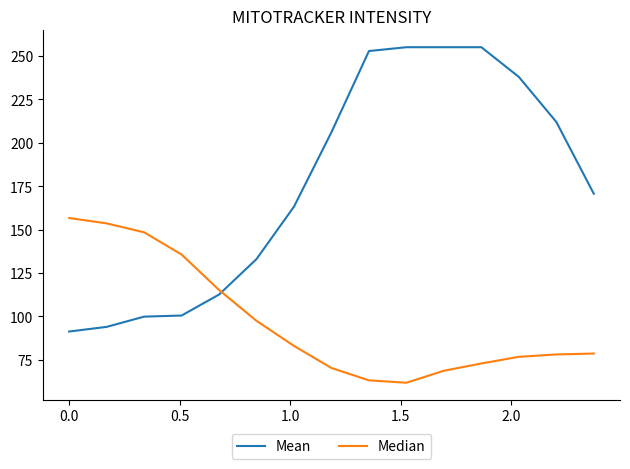

True or false: Mean and Median cross at least once.

True